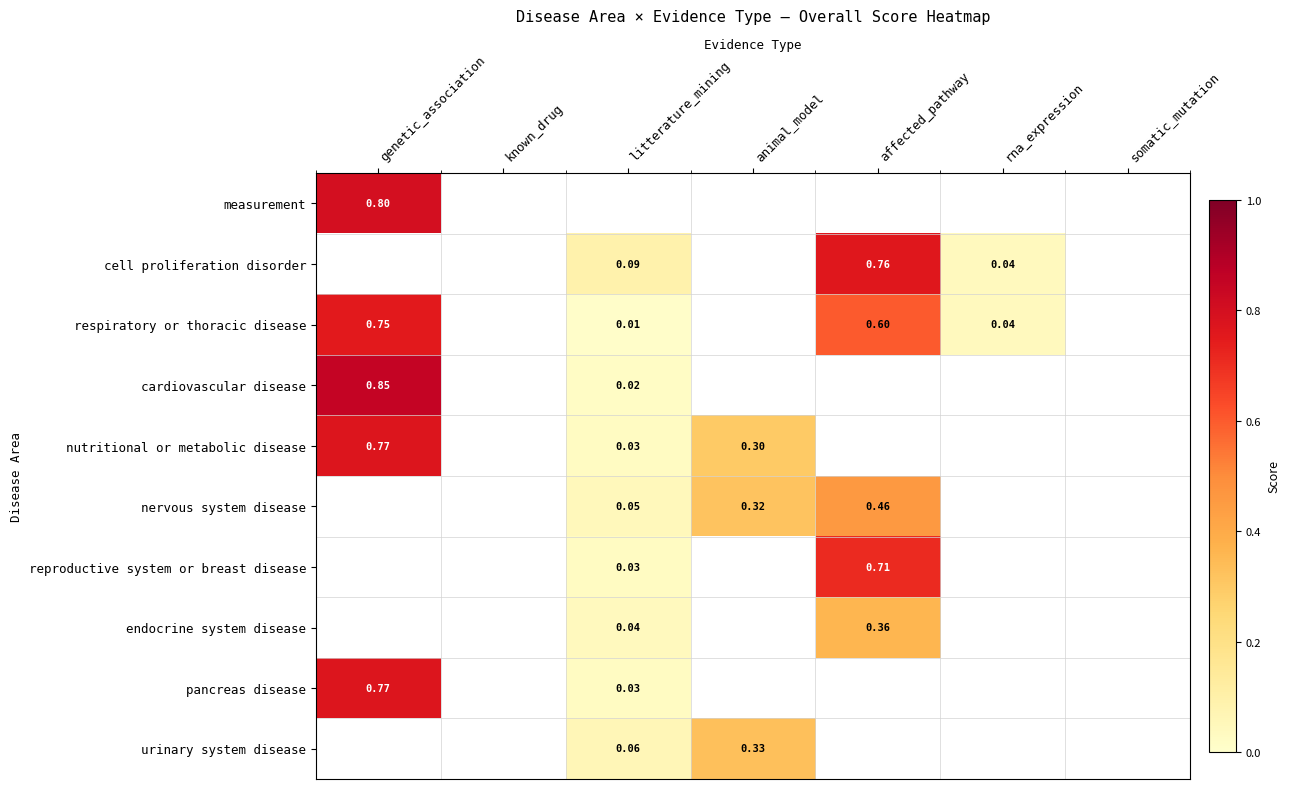

Is the value of cardiovascular disease at litterature_mining greater than the value of pancreas disease at litterature_mining?

No